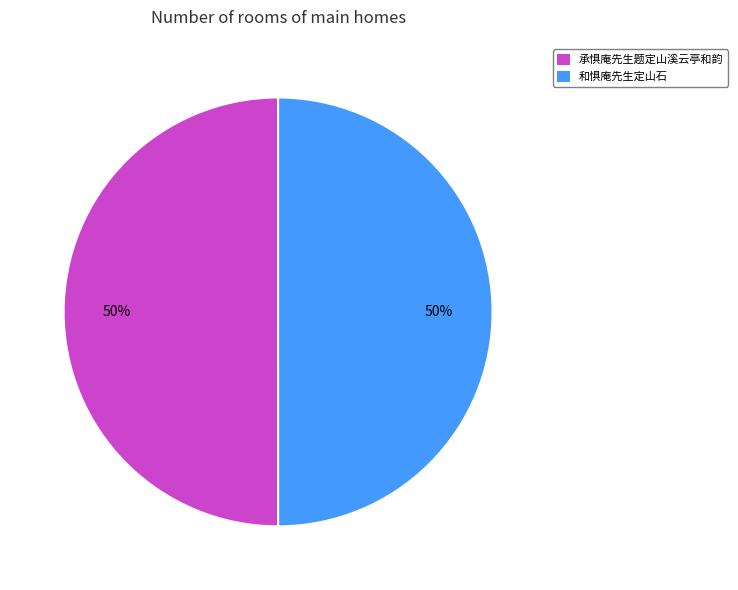

To the nearest percent, what is the average slice percentage?

50%